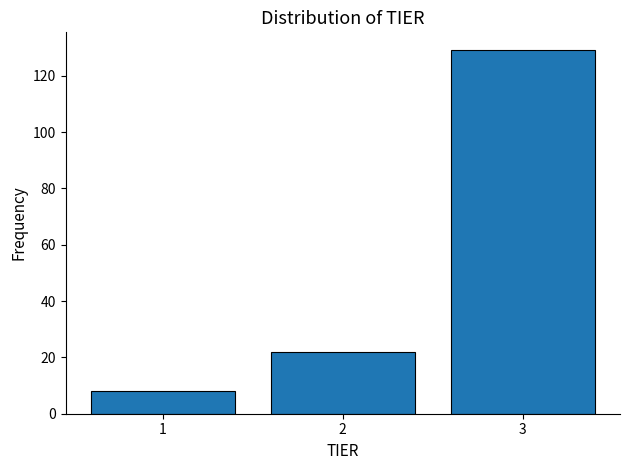

Reading left to right, list all the values displayed in this chart.

1=8	2=22	3=129